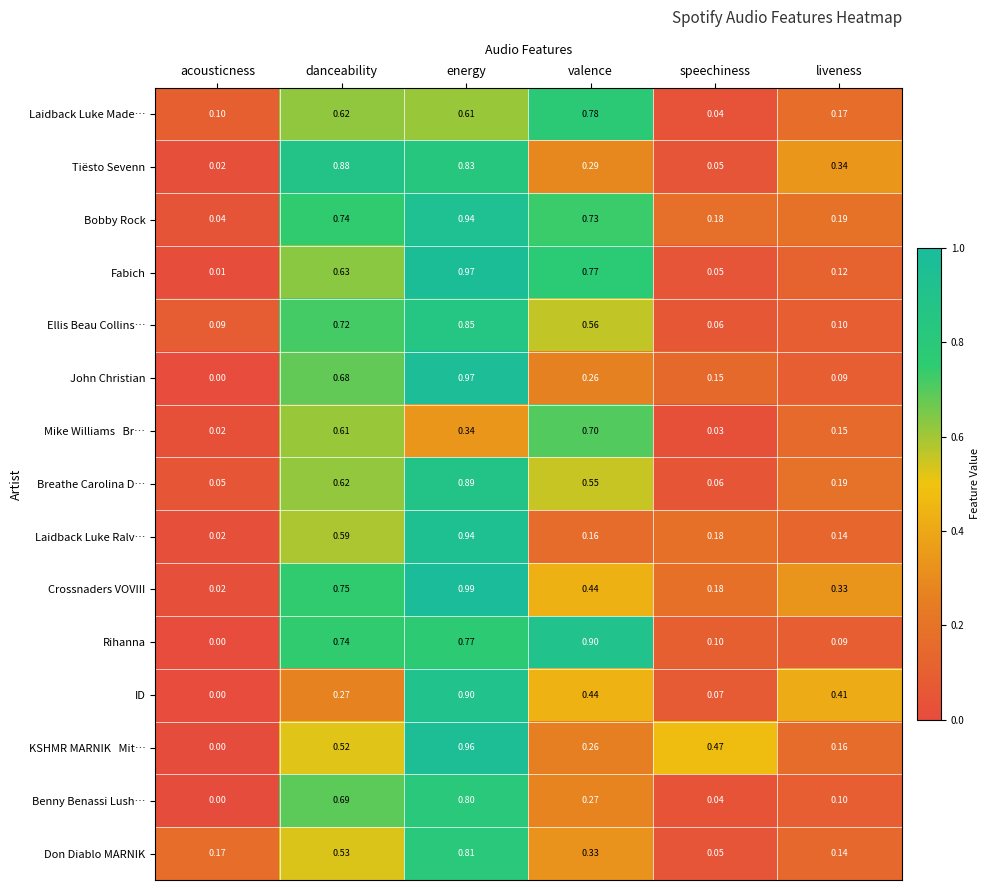

Which series has the largest total across all categories?

Bobby Rock